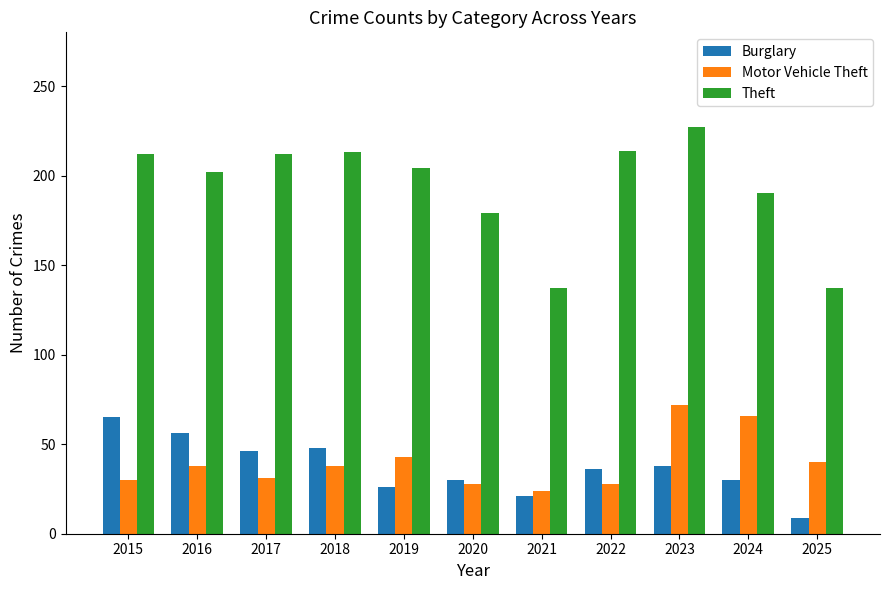

What is the average value of the Theft series?

193